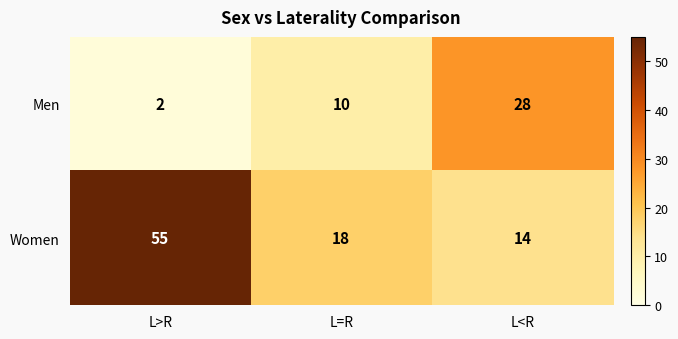

At how many categories does at least one series exceed 12?

3